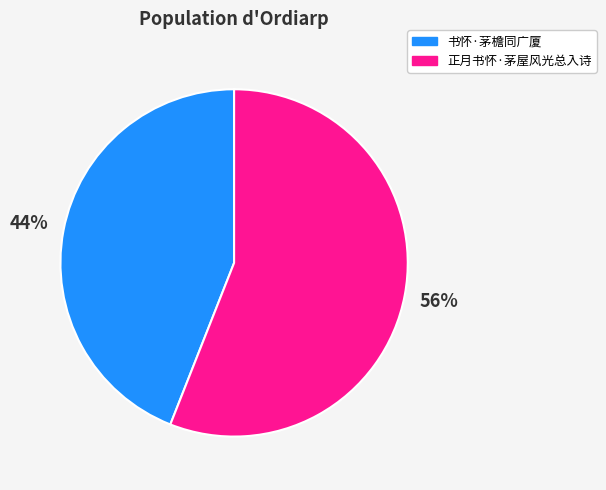

Between 书怀·茅檐同广厦 and 正月书怀·茅屋风光总入诗, which is larger?

正月书怀·茅屋风光总入诗